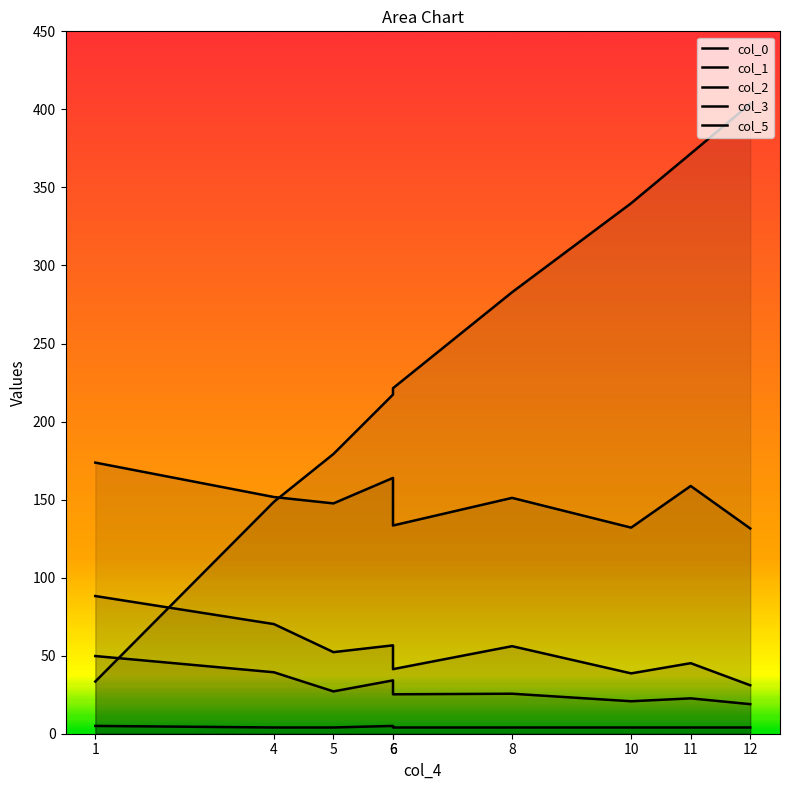

How many interior local peaks does the col_2 series have?

3